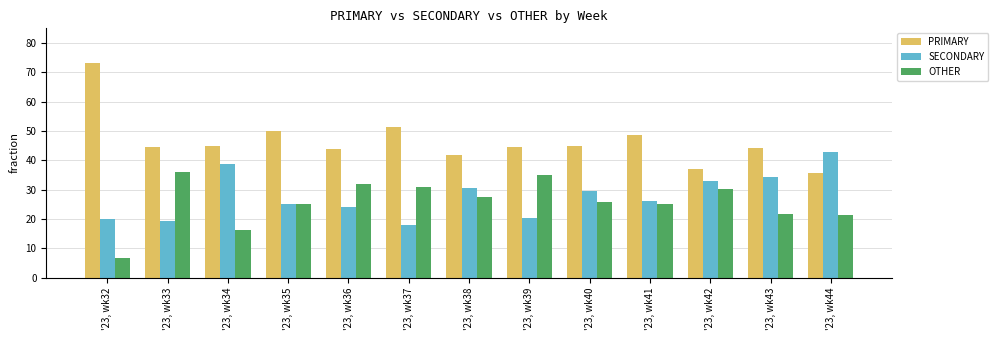

Are the bars grouped side by side (vs. stacked)?

Yes